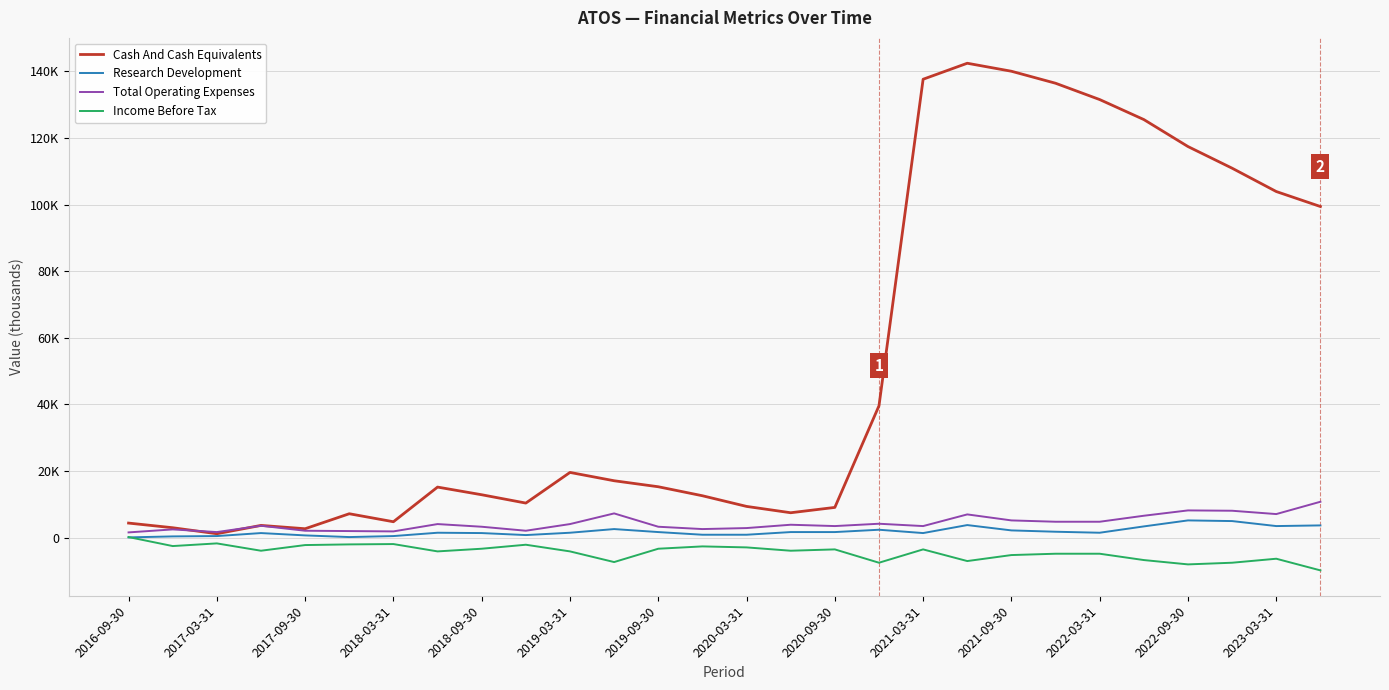

What are all the series names shown in the legend?

Cash And Cash Equivalents, Research Development, Total Operating Expenses, Income Before Tax